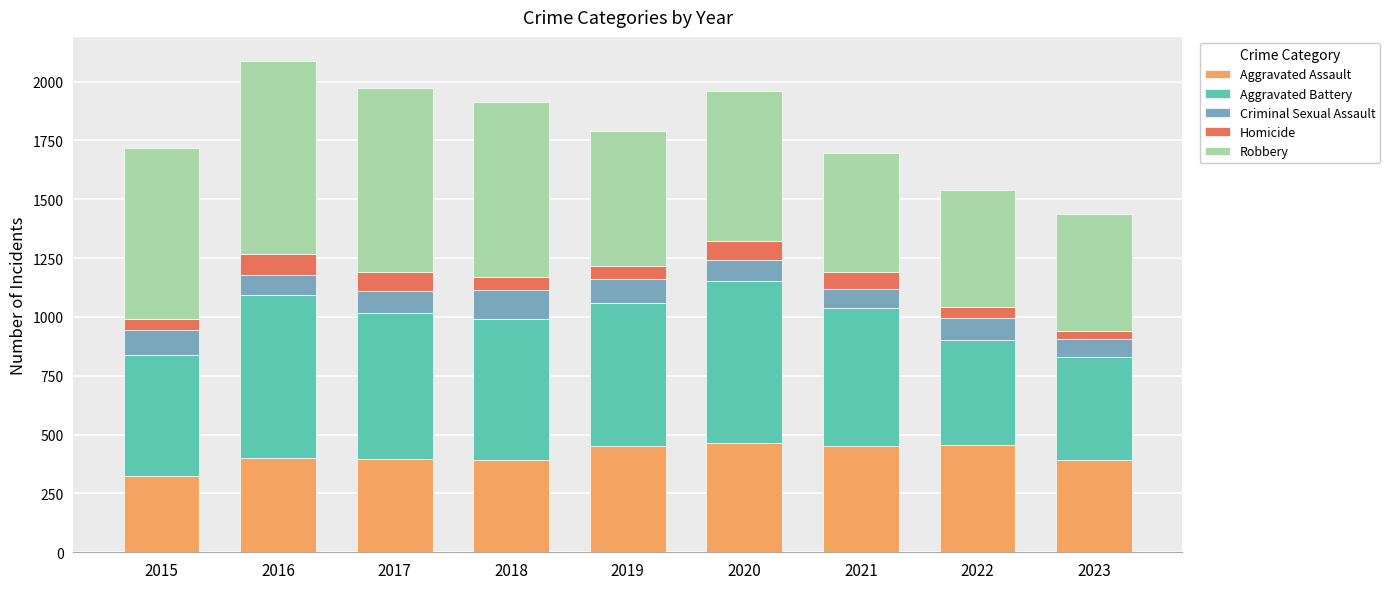

True or false: Aggravated Assault has a value of 783 at 2022.

False